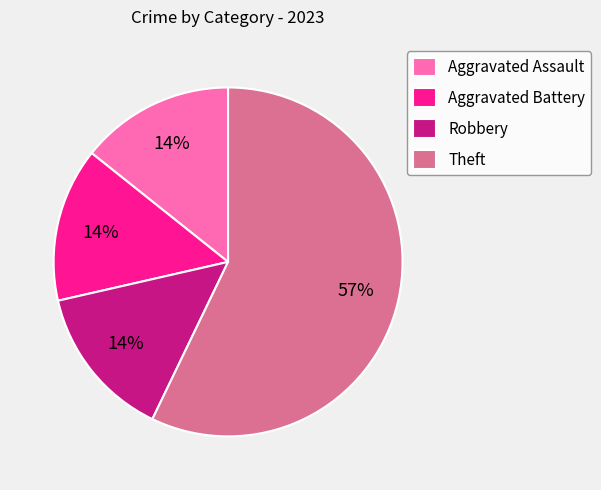

To the nearest percent, what portion does Aggravated Battery represent?

14%